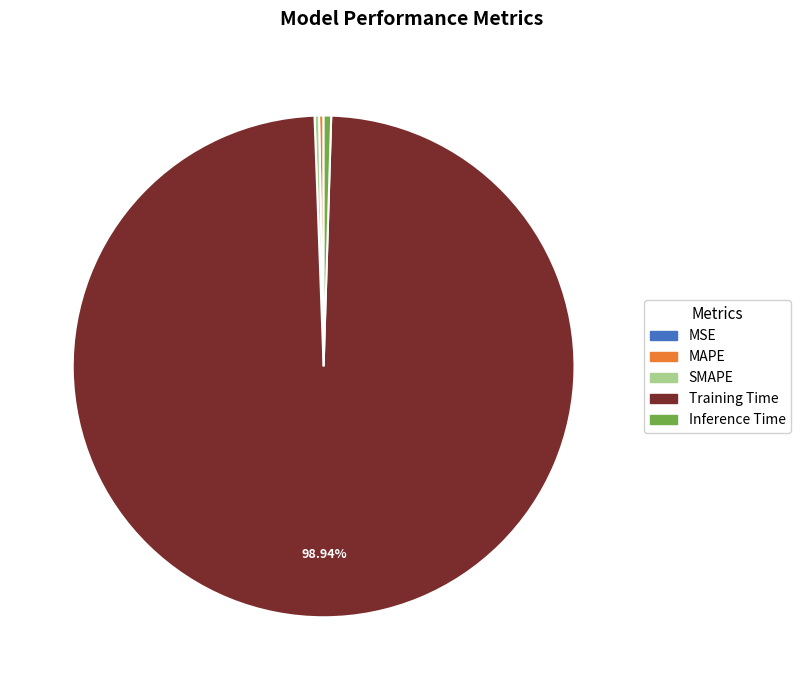

Is there a majority slice in this chart?

Yes